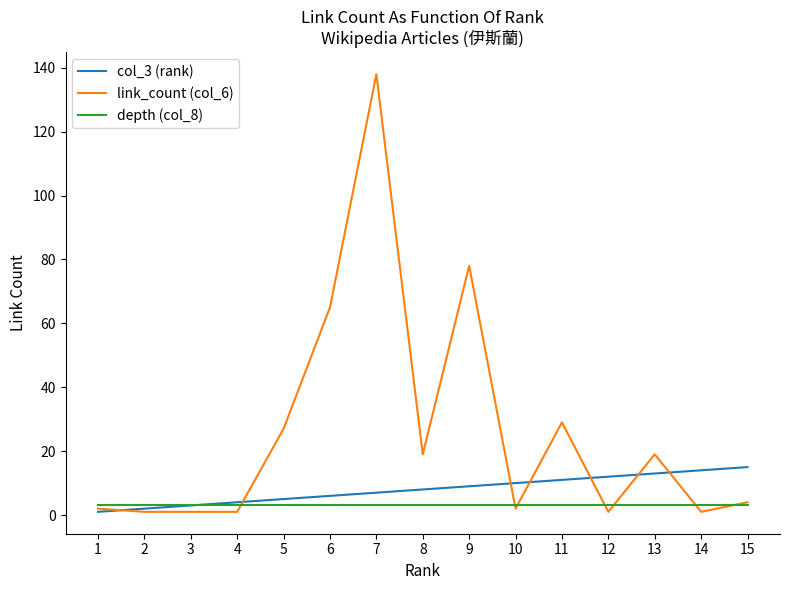

Which series has the widest spread of values?

link_count (col_6)